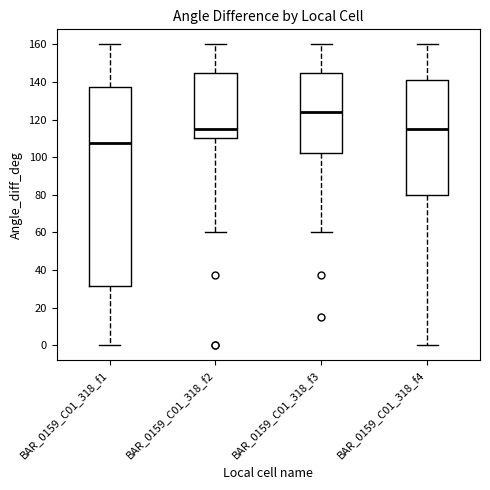

Reading left to right, transcribe this box plot: for each box, give where its median line is, the range the box spans, and where its two whiskers end, as read against the y-axis. The values are not printed on the chart, so give them approximately, as read against the axis.

BAR_0159_C01_318_f1: median 108, box 32 to 138, whiskers 0 to 160
BAR_0159_C01_318_f2: median 116, box 110 to 146, whiskers 60 to 160
BAR_0159_C01_318_f3: median 124, box 102 to 146, whiskers 60 to 160
BAR_0159_C01_318_f4: median 116, box 80 to 142, whiskers 0 to 160